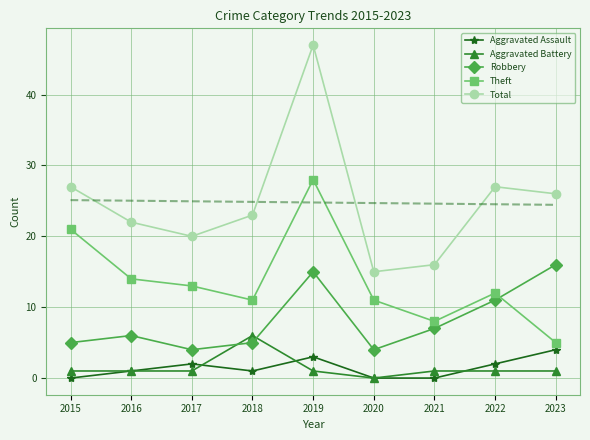

True or false: Aggravated Assault and Aggravated Battery intersect in this chart.

True